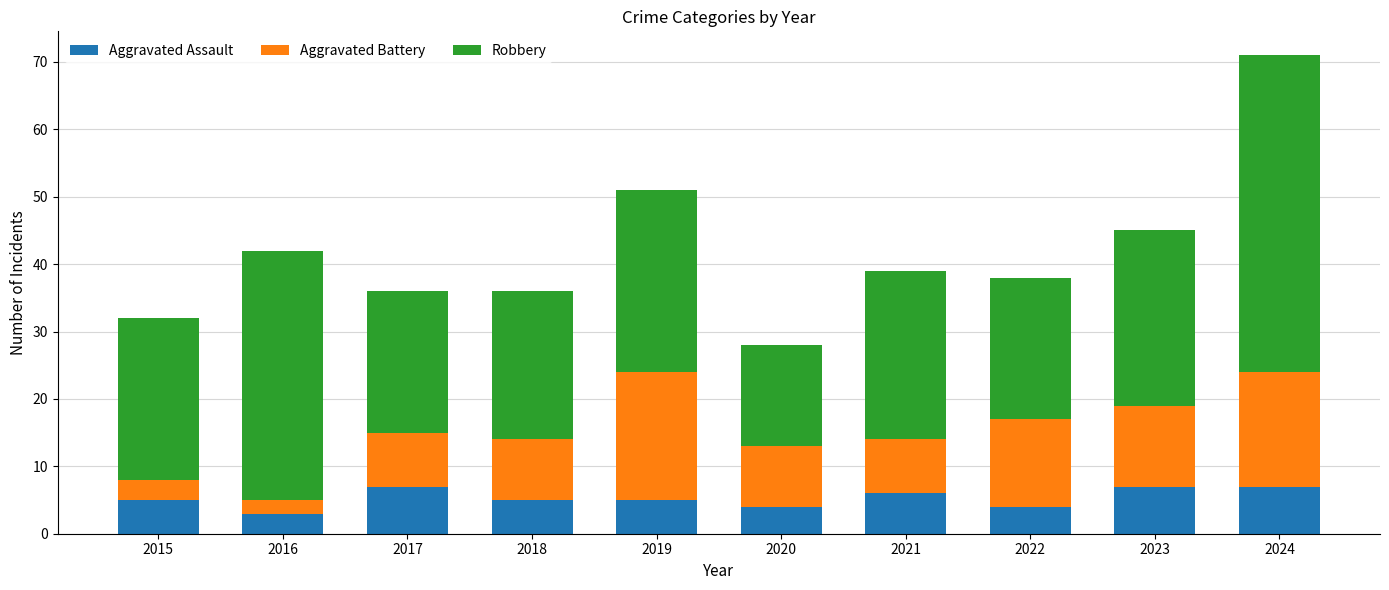

What value does the Aggravated Assault series have at 2018?

5